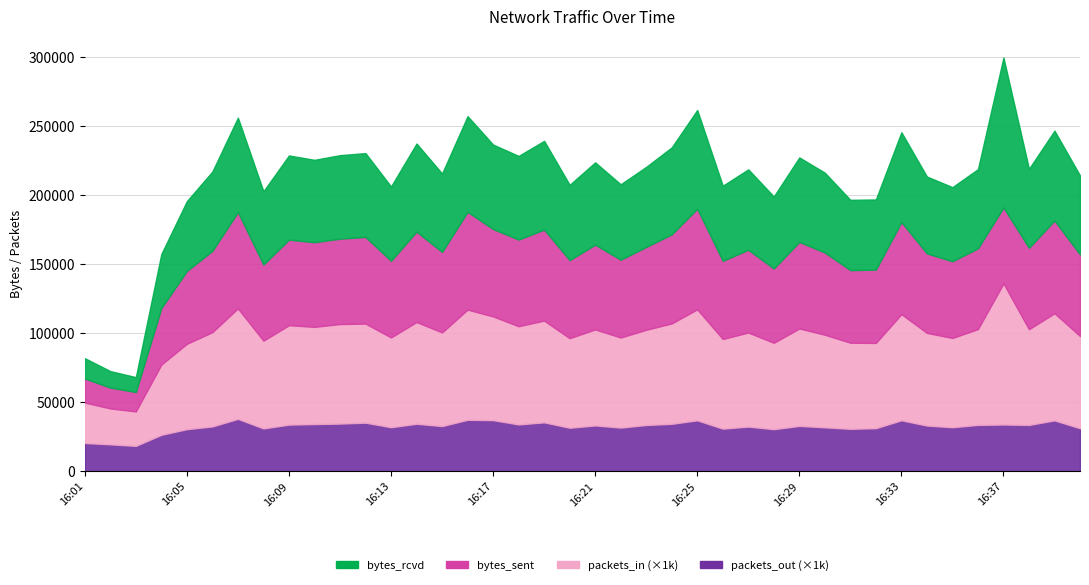

Reading left to right, list all the values displayed in this chart.

bytes_rcvd: 16:01=14705.2	16:02=11938.9	16:03=10757.7	16:04=39123.0	16:05=50568.7	16:06=57436.2	16:07=68380.5	16:08=53048.2	16:09=60974.7	16:10=59655.6	16:11=60463.2	16:12=60715.7	16:13=53785.6	16:14=63797.8	16:15=56755.4	16:16=69308.2	16:17=61159.3	16:18=60568.6	16:19=64215.4	16:20=54511.8	16:21=59634.9	16:22=54618.9	16:23=57968.6	16:24=62965.2	16:25=71487.1	16:26=54389.4	16:27=58245.1	16:28=52113.9	16:29=61182.3	16:30=57816.3	16:31=50914.9	16:32=50808.0	16:33=65038.3	16:34=55654.7	16:35=53674.5	16:36=57330.3	16:37=108587.4	16:38=57153.9	16:39=65053.7	16:40=57146.2
bytes_sent: 16:01=17426.2	16:02=15092.1	16:03=14081.2	16:04=40961.3	16:05=52748.2	16:06=58920.4	16:07=69762.4	16:08=55147.1	16:09=61981.0	16:10=61315.9	16:11=61856.8	16:12=62755.7	16:13=55536.8	16:14=65495.6	16:15=58314.3	16:16=70828.8	16:17=63279.3	16:18=62778.6	16:19=65941.2	16:20=56559.2	16:21=61391.3	16:22=56364.8	16:23=60023.4	16:24=64539.9	16:25=72869.5	16:26=56611.9	16:27=59942.8	16:28=53844.2	16:29=62704.0	16:30=59569.4	16:31=52583.1	16:32=53113.2	16:33=66723.9	16:34=57597.7	16:35=55565.0	16:36=58513.1	16:37=54988.1	16:38=58991.8	16:39=67182.6	16:40=59101.4
packets_in: 16:01=29.3	16:02=26.0	16:03=24.9	16:04=50.9	16:05=61.8	16:06=68.3	16:07=80.0	16:08=63.6	16:09=72.0	16:10=70.4	16:11=72.1	16:12=71.8	16:13=65.0	16:14=73.7	16:15=67.8	16:16=79.8	16:17=75.1	16:18=71.1	16:19=73.7	16:20=64.9	16:21=69.5	16:22=65.2	16:23=69.0	16:24=72.7	16:25=80.4	16:26=65.0	16:27=68.1	16:28=62.6	16:29=70.6	16:30=67.0	16:31=62.4	16:32=61.7	16:33=76.9	16:34=67.1	16:35=64.7	16:36=69.4	16:37=102.2	16:38=69.3	16:39=77.6	16:40=66.8
packets_out: 16:01=20.6	16:02=19.6	16:03=18.5	16:04=26.5	16:05=30.6	16:06=32.6	16:07=38.1	16:08=31.1	16:09=33.9	16:10=34.3	16:11=34.6	16:12=35.3	16:13=32.0	16:14=34.5	16:15=32.8	16:16=37.4	16:17=37.1	16:18=34.0	16:19=35.6	16:20=31.6	16:21=33.3	16:22=31.7	16:23=33.6	16:24=34.5	16:25=37.0	16:26=31.0	16:27=32.5	16:28=30.6	16:29=33.0	16:30=31.9	16:31=30.9	16:32=31.3	16:33=37.0	16:34=33.2	16:35=32.0	16:36=33.7	16:37=34.0	16:38=33.7	16:39=37.0	16:40=31.3